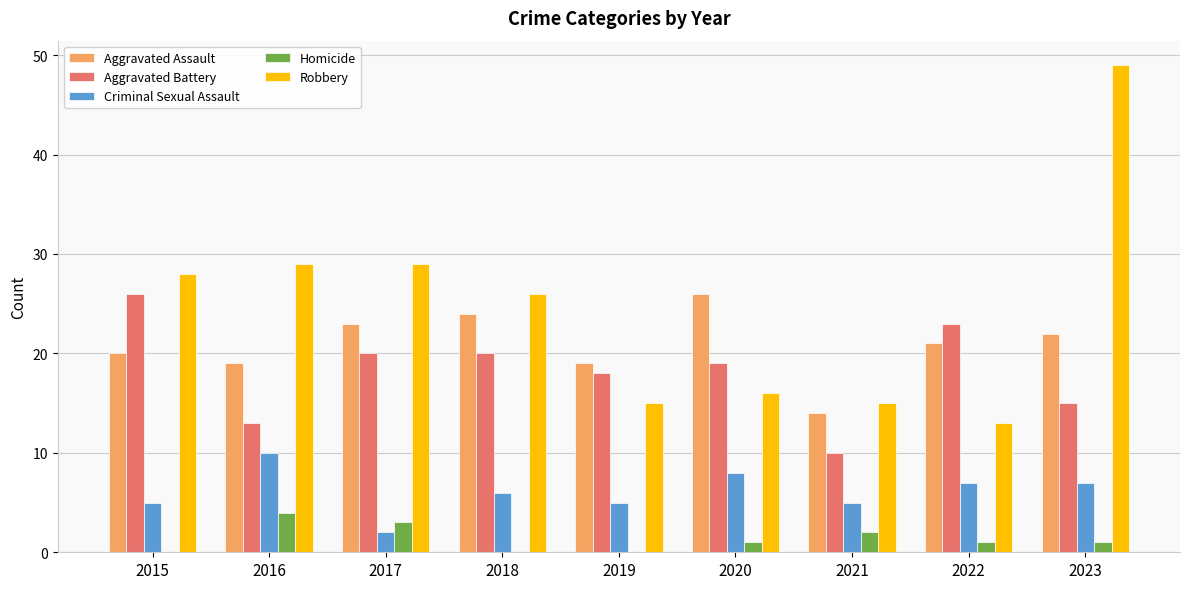

Is it true that Robbery equals 15 at 2021?

True